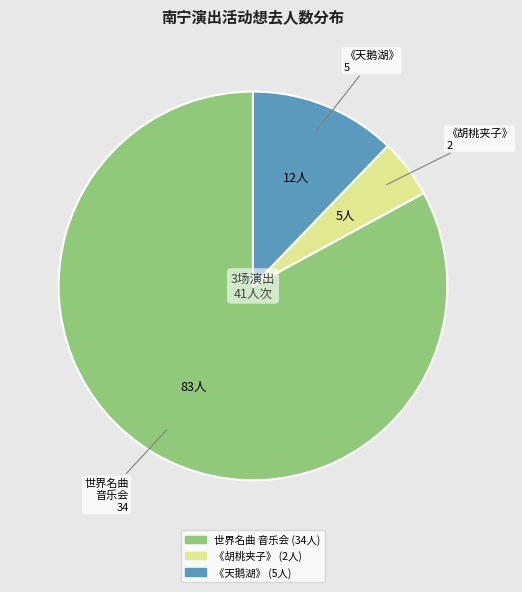

Which slice is the smallest?

《胡桃夹子》